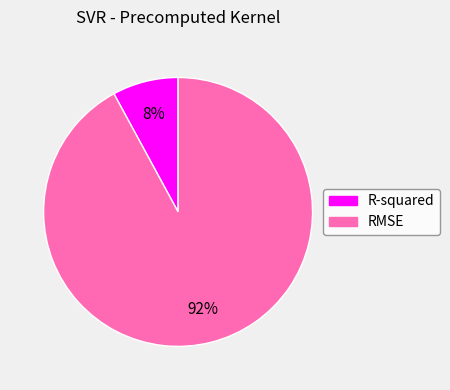

How many slices are in this pie chart?

2